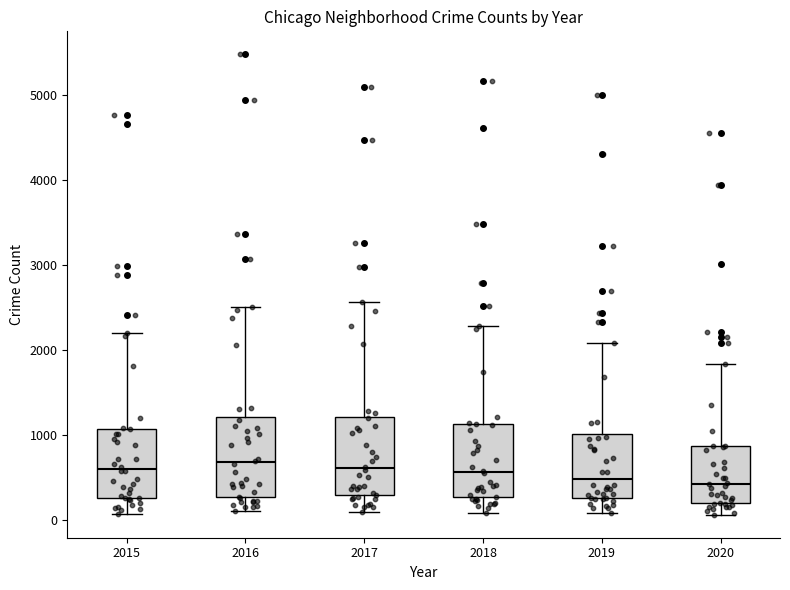

Where does the median line of the box at x = 2016 sit on the y-axis? The values are not printed on the chart, so give them approximately, as read against the axis.

700